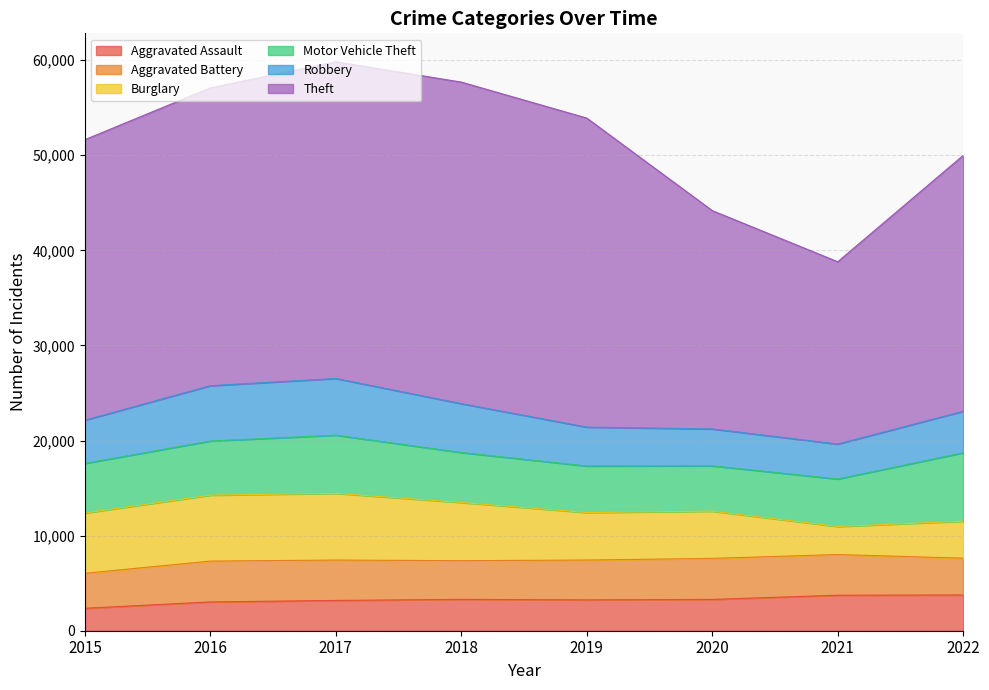

True or false: Robbery has a value of 3878 at 2020.

True